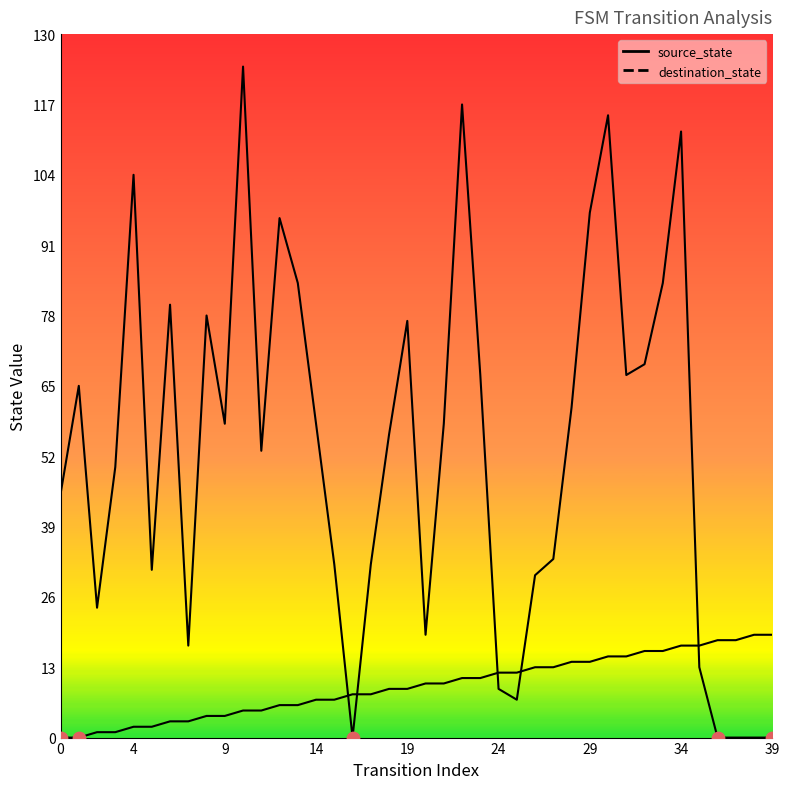

What are all the series names shown in the legend?

source_state, destination_state